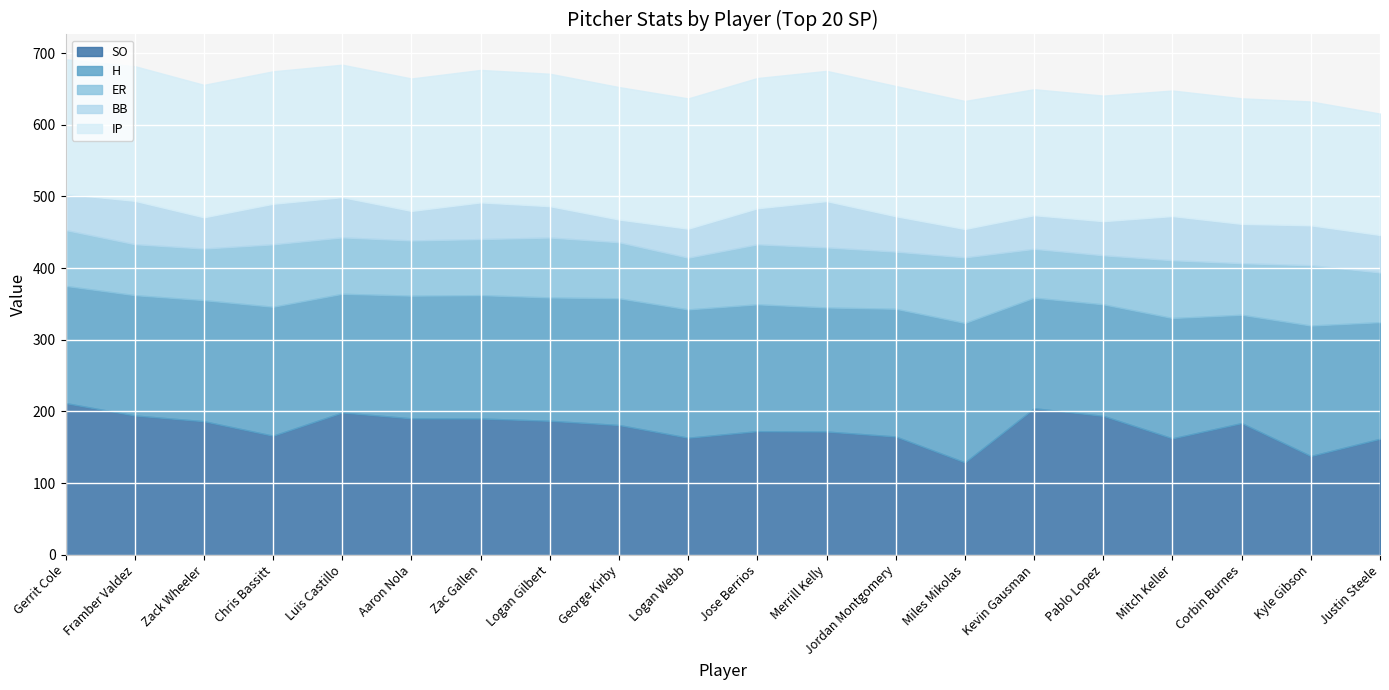

True or false: BB and H intersect in this chart.

False